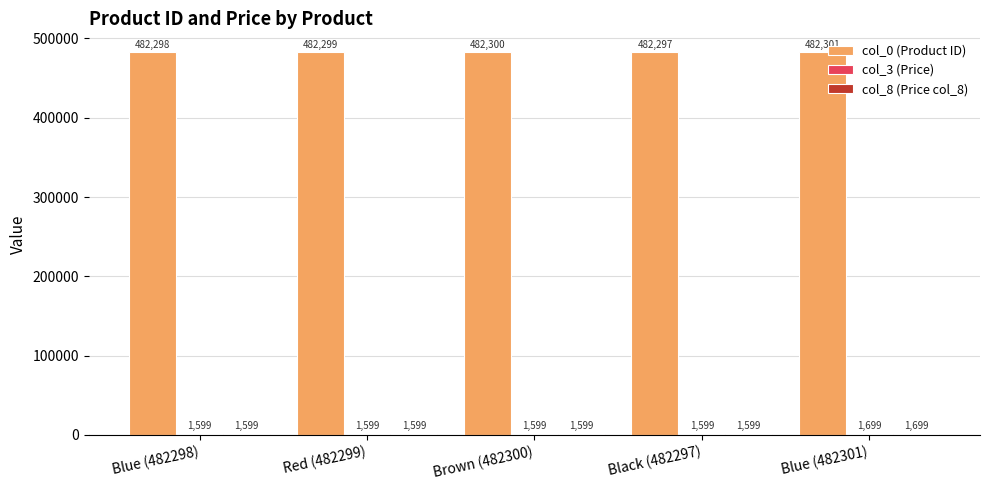

Count the col_0 (Product ID) values in the range 482298 to 482300.

3